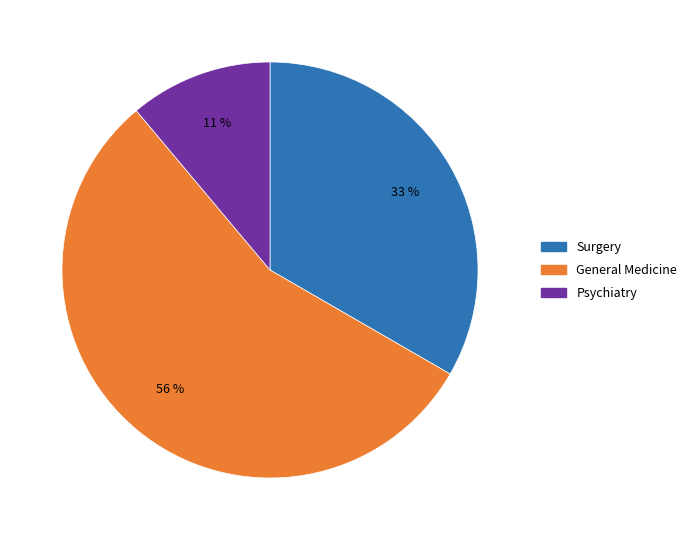

Between Surgery and Psychiatry, which is larger?

Surgery